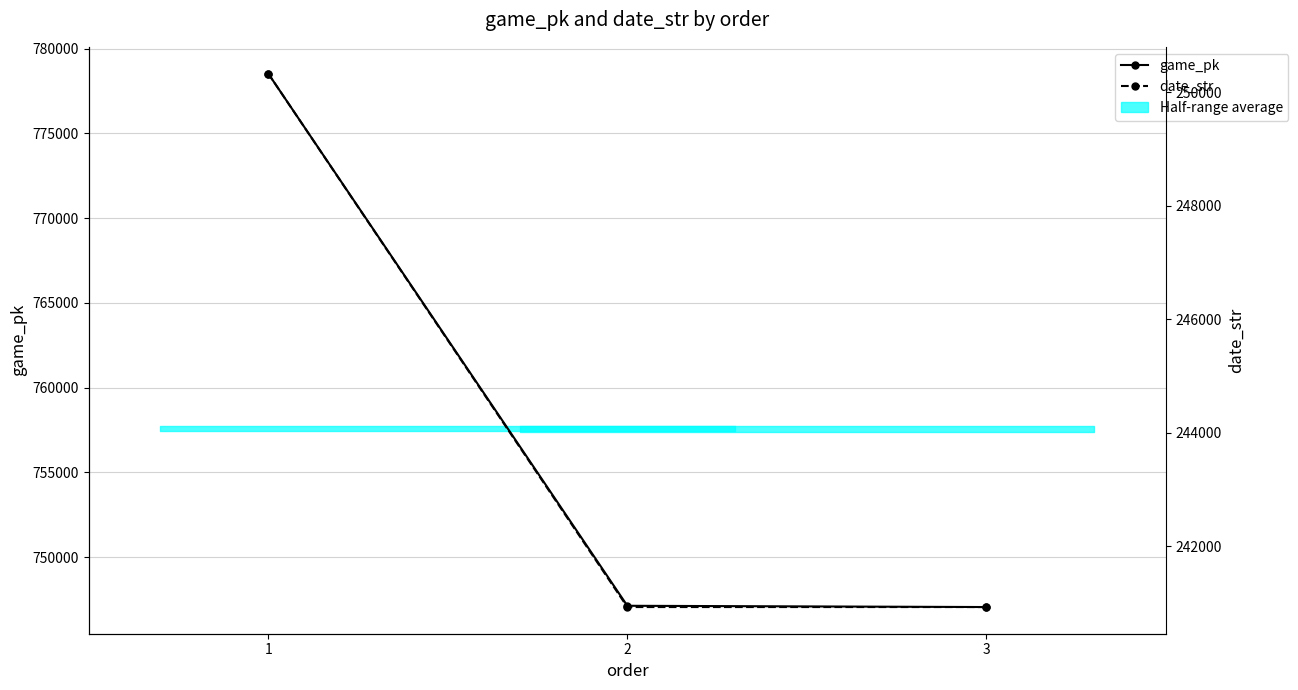

How many data points does each series have?

3